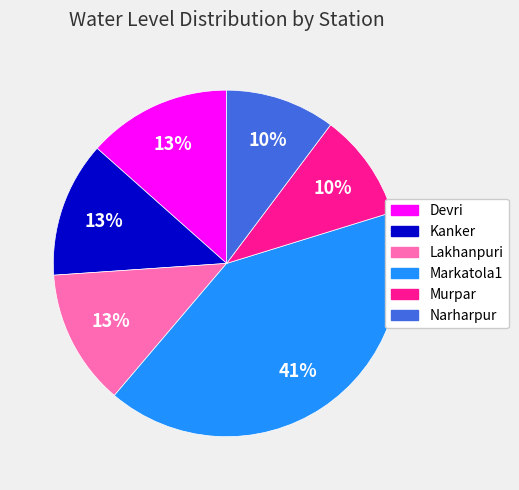

Approximately how many times larger is the value at Narharpur compared to Devri?

0.8